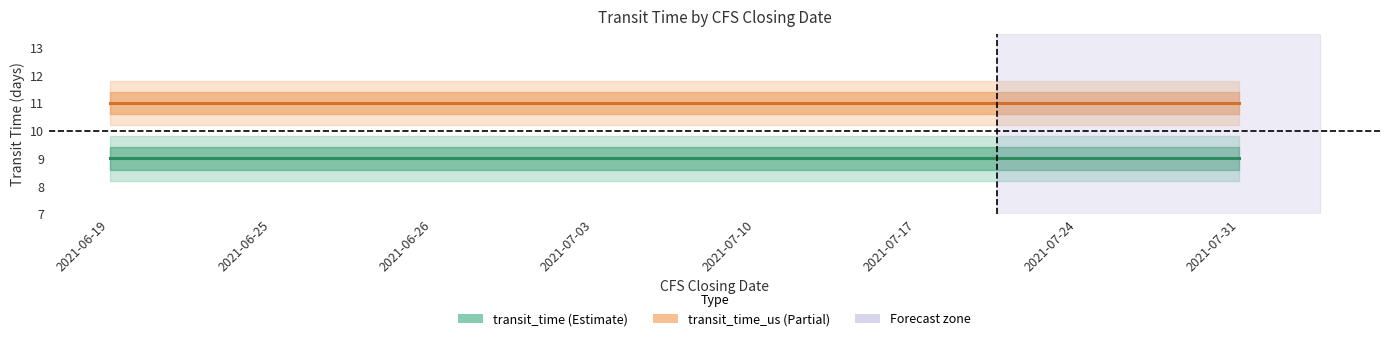

True or false: transit_time and transit_time_us intersect in this chart.

False